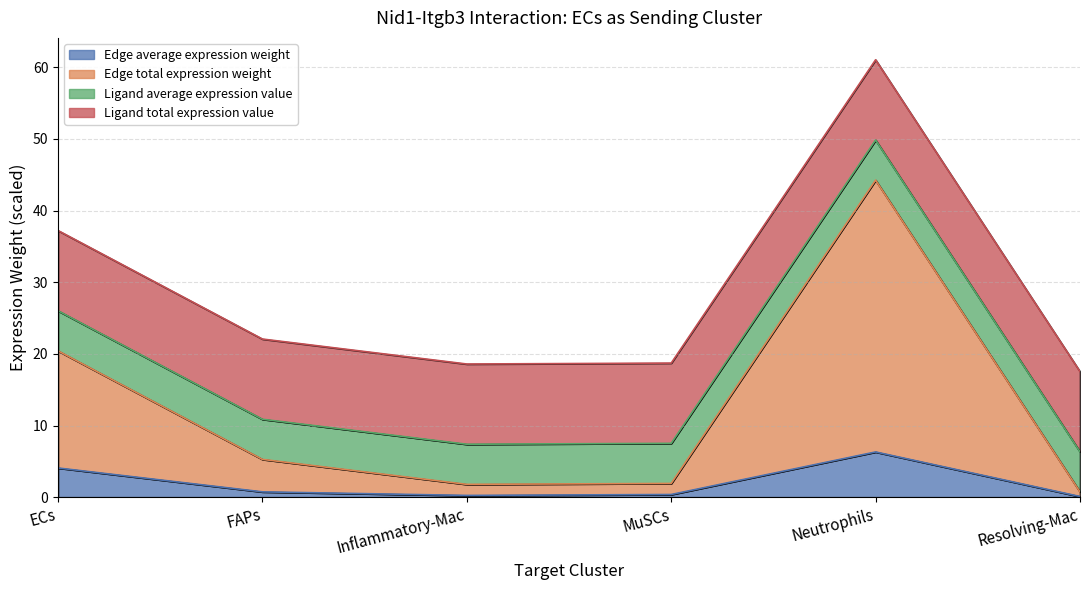

True or false: Edge total expression weight and Edge average expression weight intersect in this chart.

False